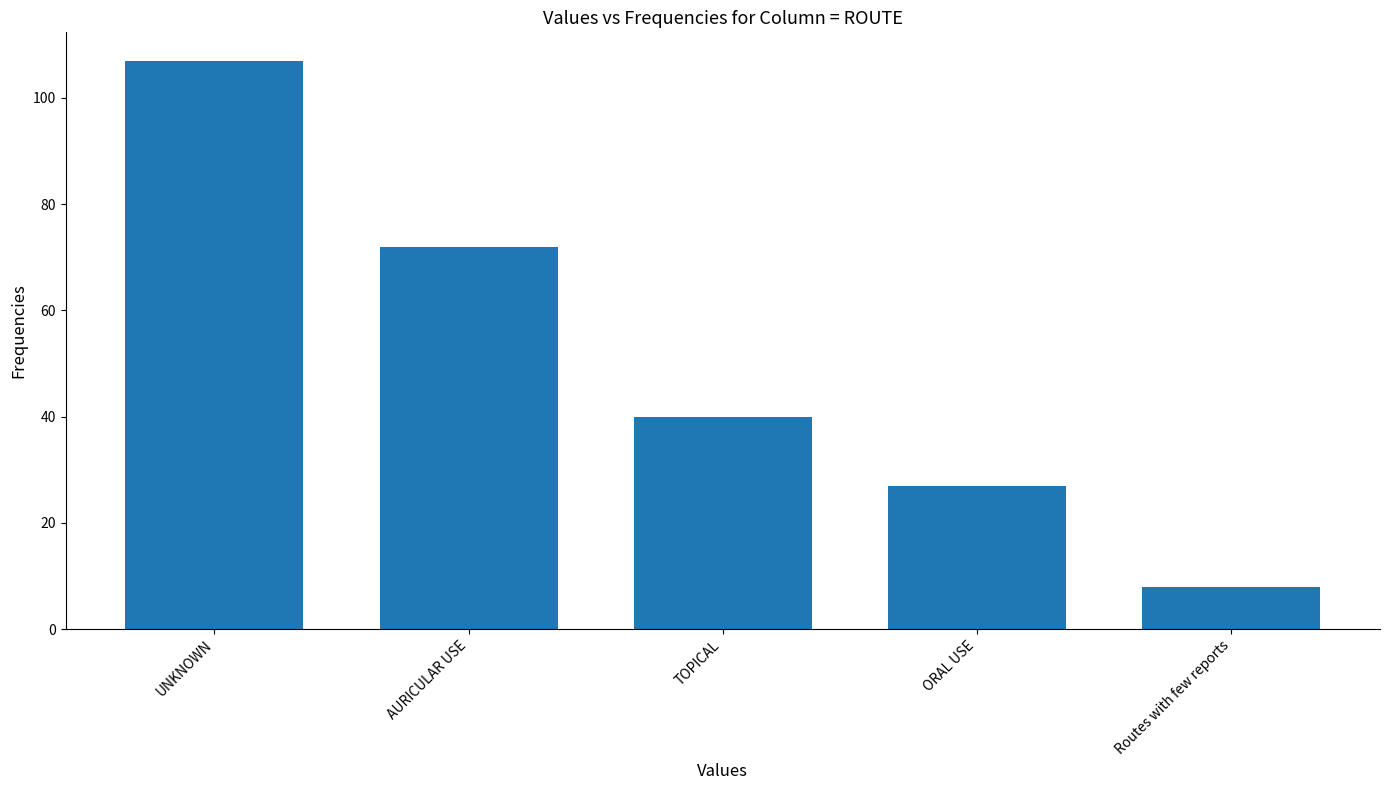

What is the value of the 1st bar from the left?

107